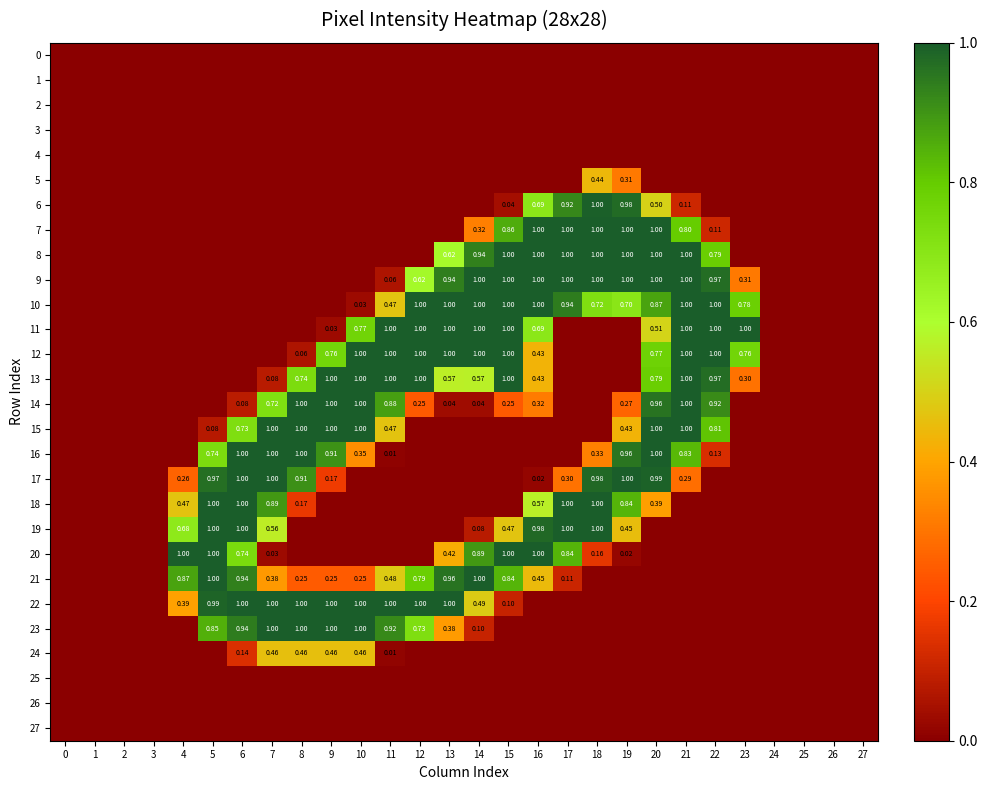

The value of 13 at 3 is 0.0. True or false?

True